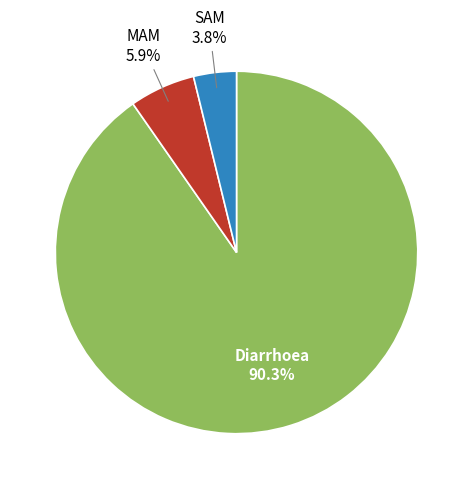

Is there any slice that represents more than half of the pie?

Yes